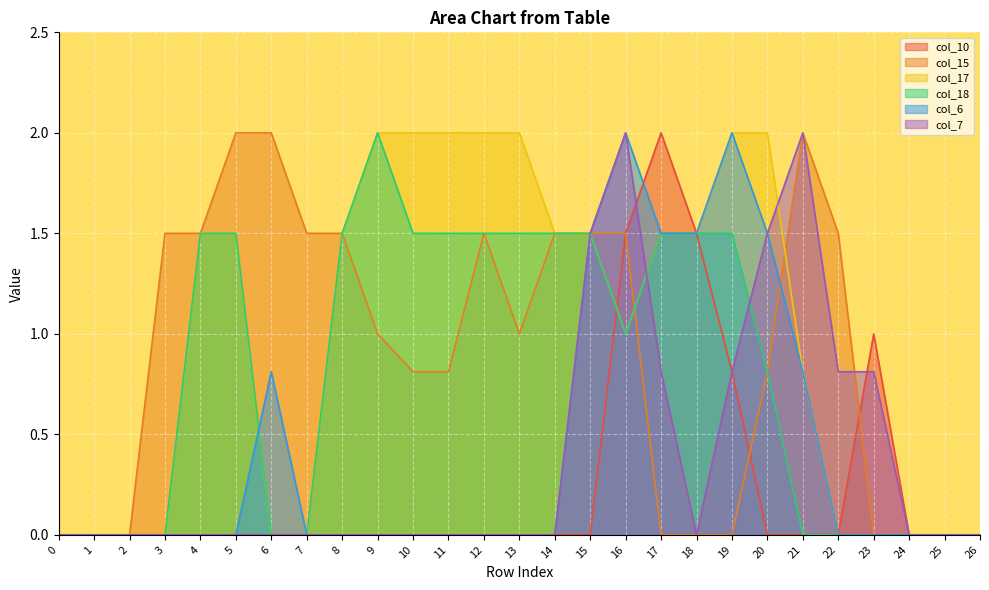

Is it true that col_15 equals -0.9 at 24?

False